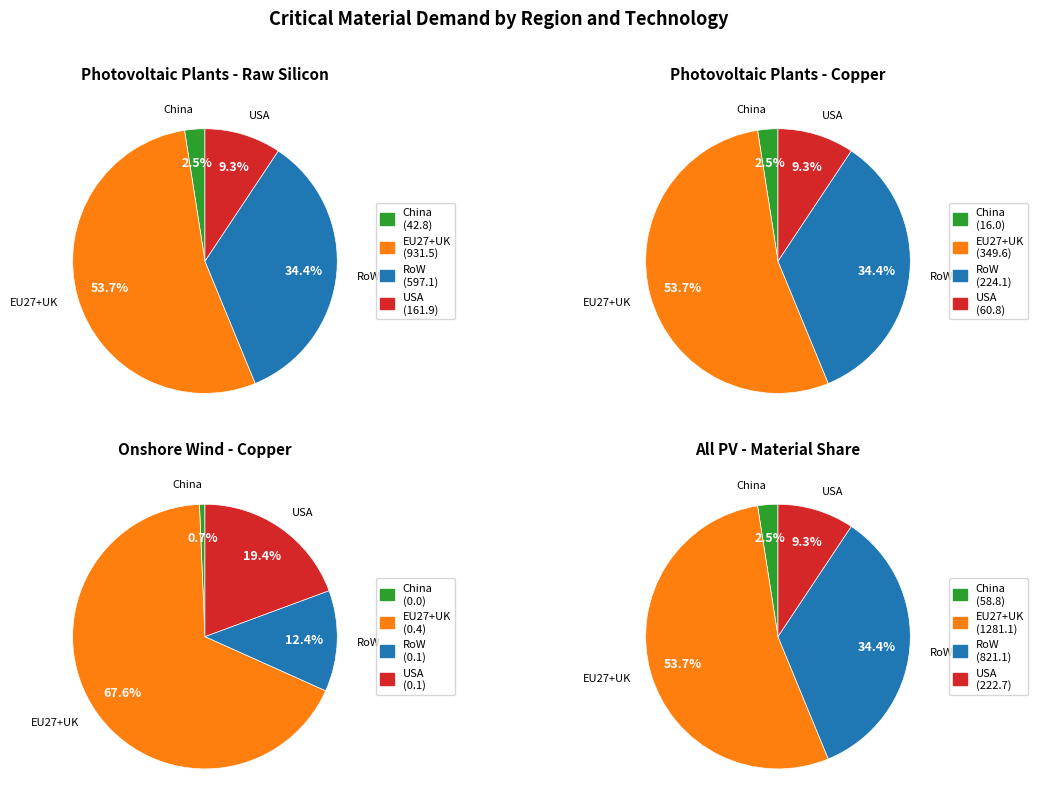

How much of the chart is everything except 0?

27.3%